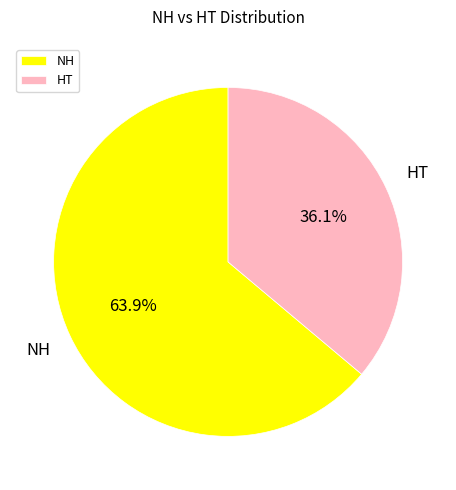

Rank the categories by value from highest to lowest.

NH, HT